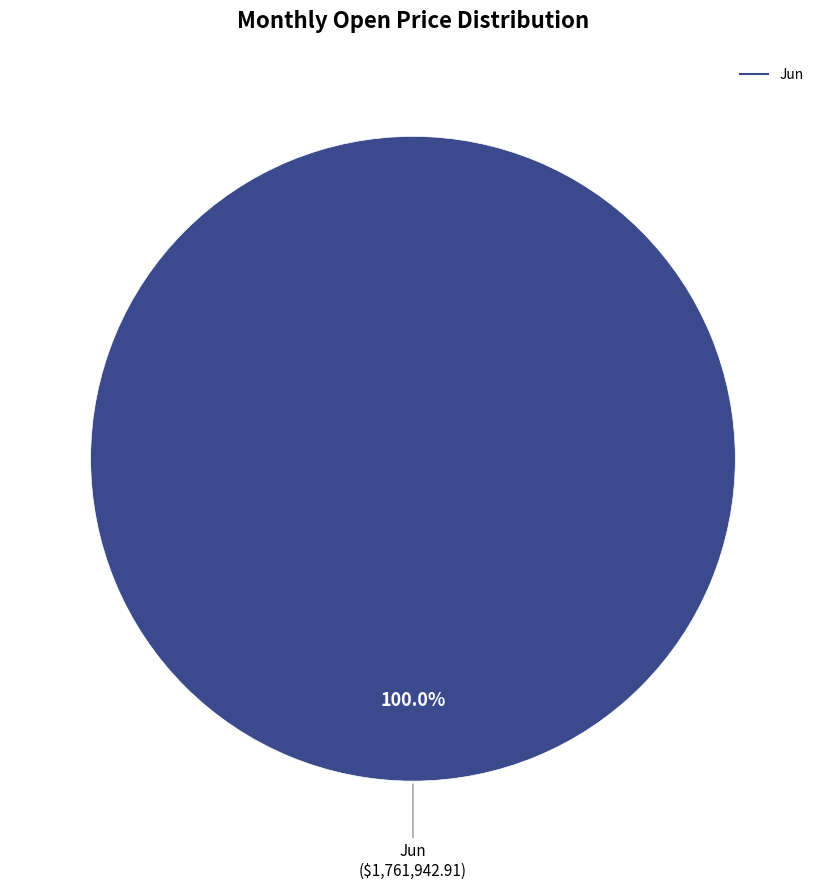

Is there any slice that represents more than half of the pie?

Yes